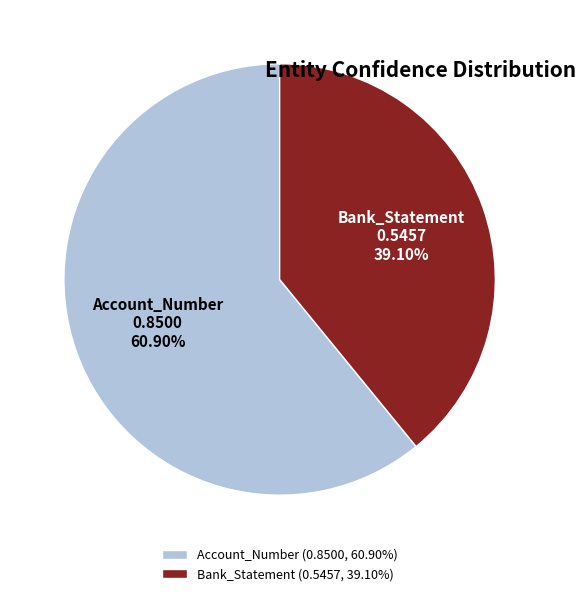

Between Account_Number and Bank_Statement, which is larger?

Account_Number